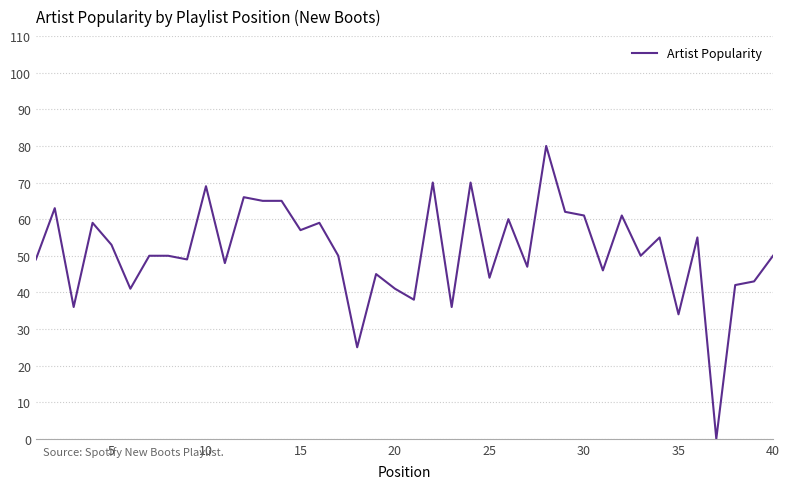

What is the difference between the maximum and minimum values?

80